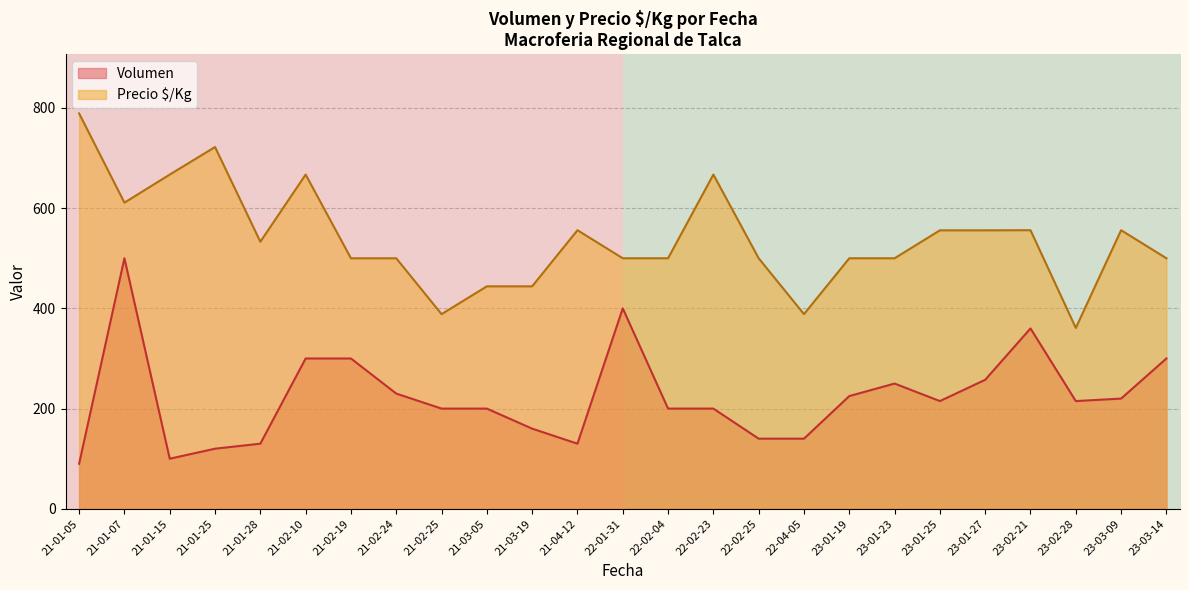

How many lines are shown in the chart?

2